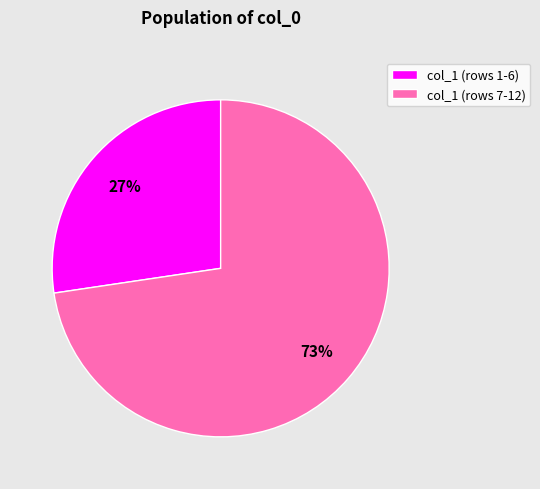

The col_1 (rows 1-6) slice represents 13% of the pie. True or false?

False